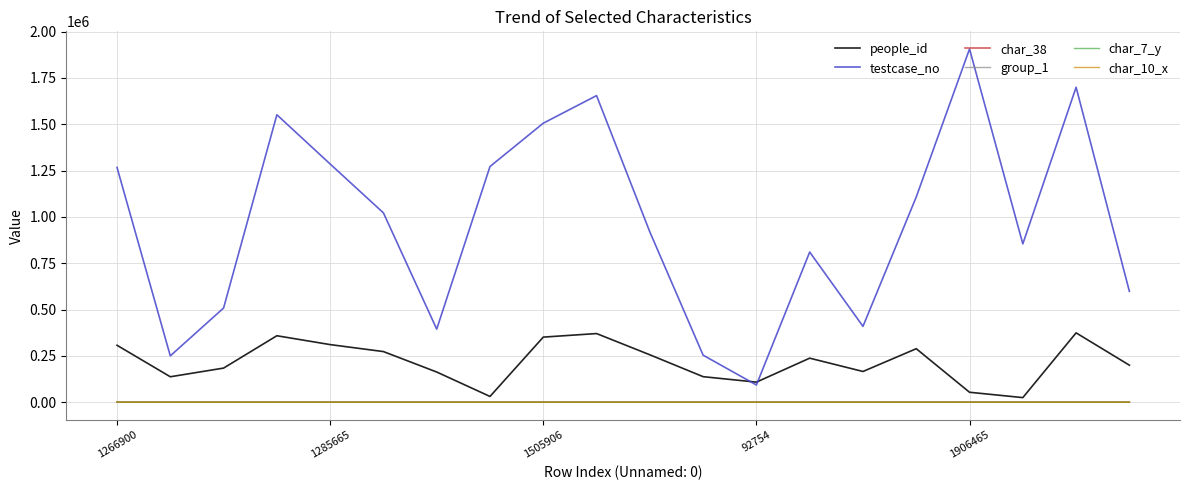

True or false: char_7_y and testcase_no cross at least once.

False